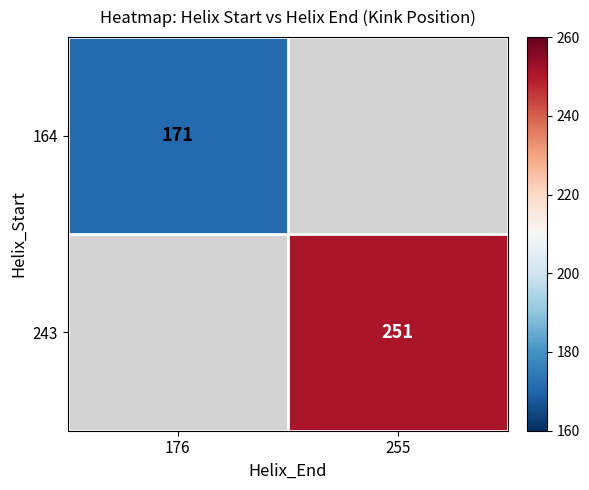

What is the minimum value shown in the chart?

171.0